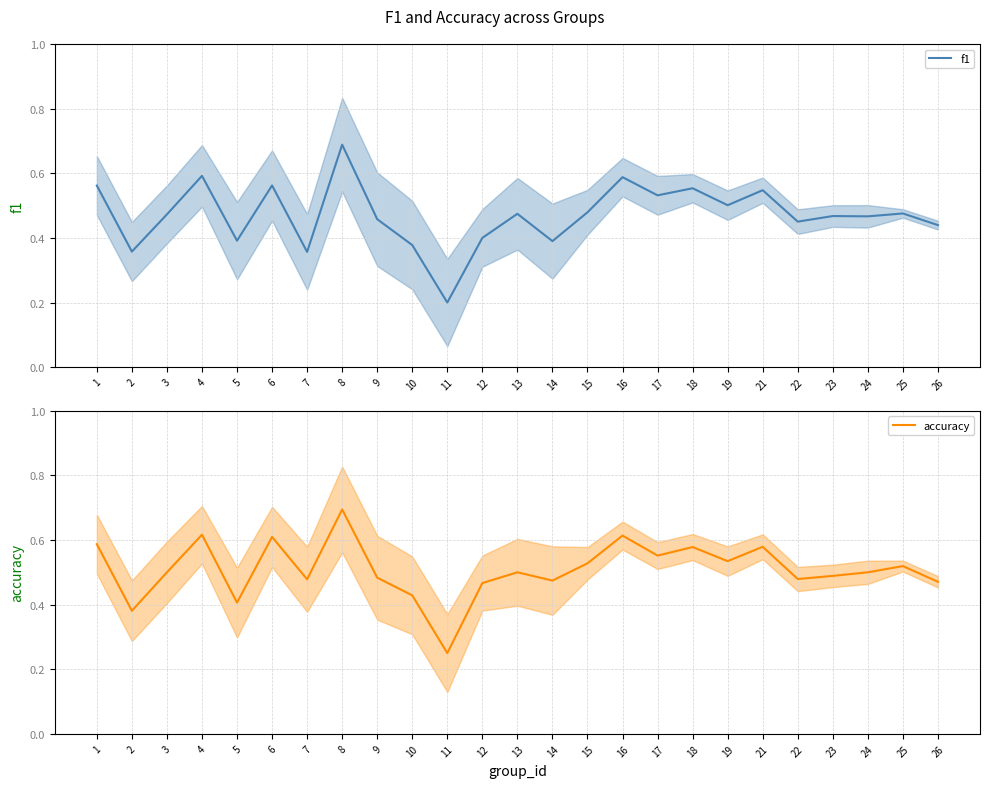

True or false: f1 and accuracy cross at least once.

False